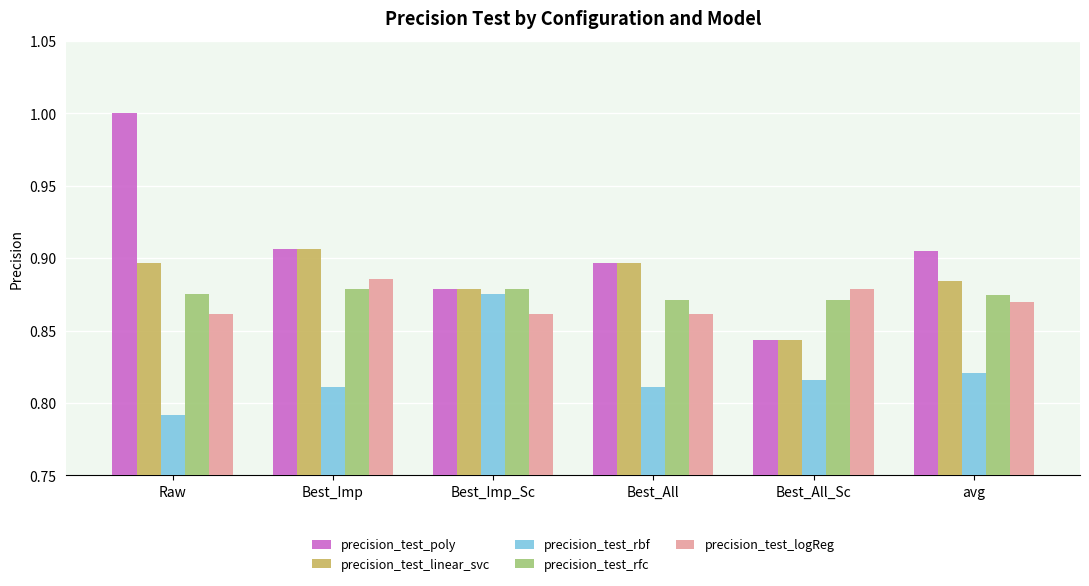

What is the maximum value shown in the chart?

1.0